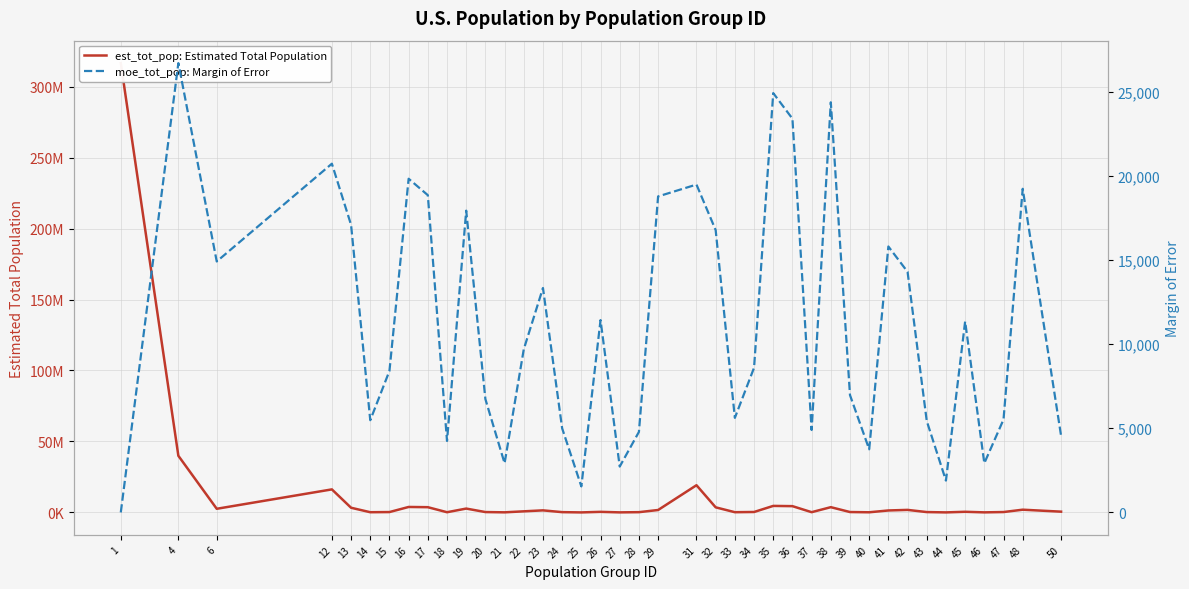

The moe_tot_pop: Margin of Error series shows 26702 at 4. True or false?

True